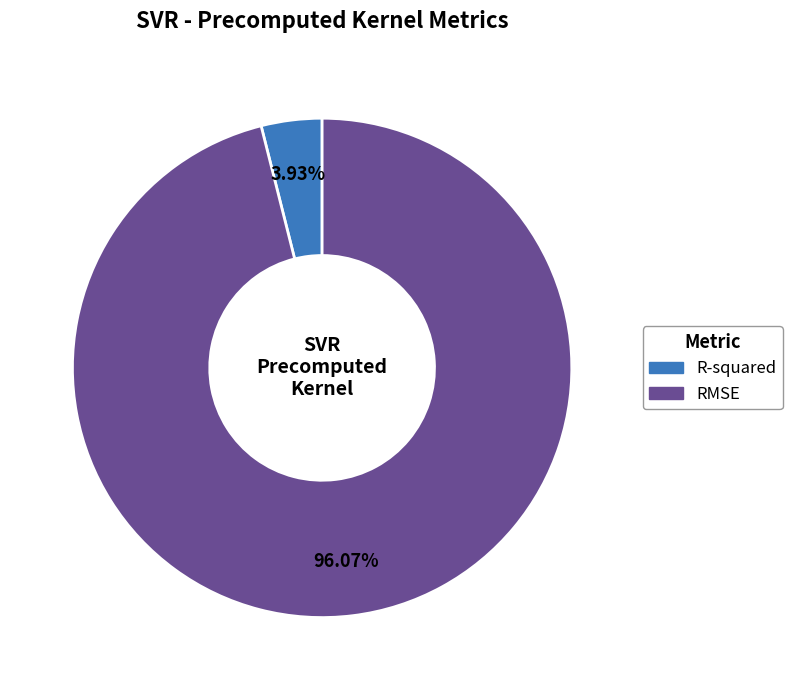

Is RMSE the majority of the pie?

Yes